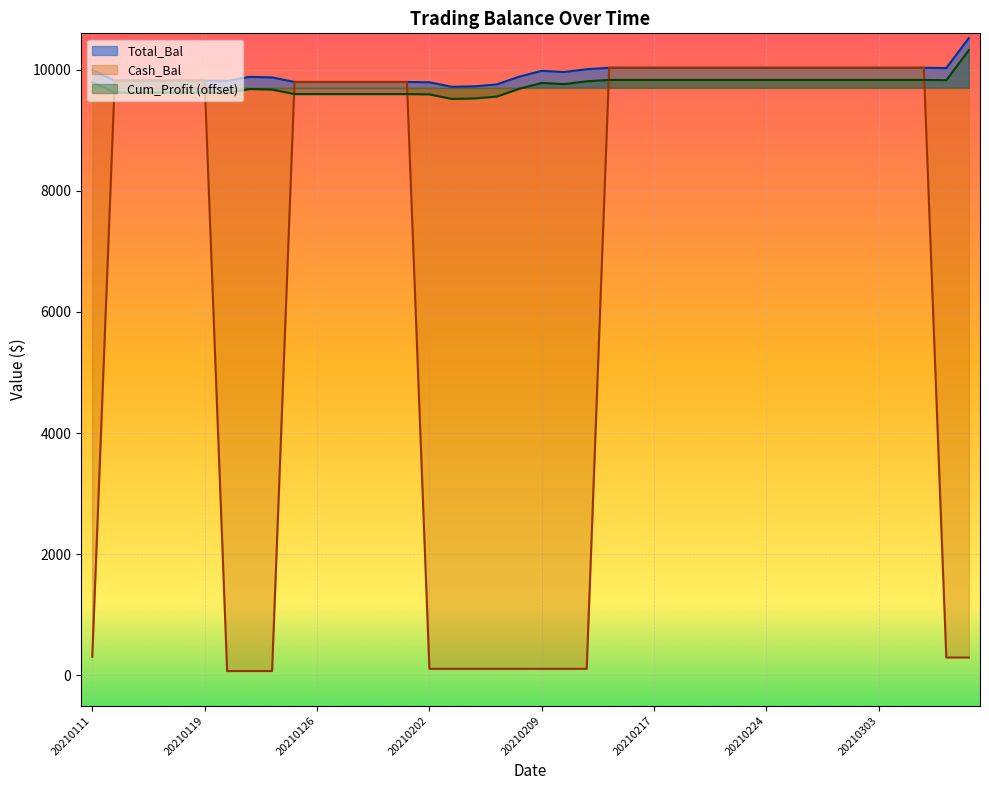

What is the total value across all series at 20210216?

29892.9